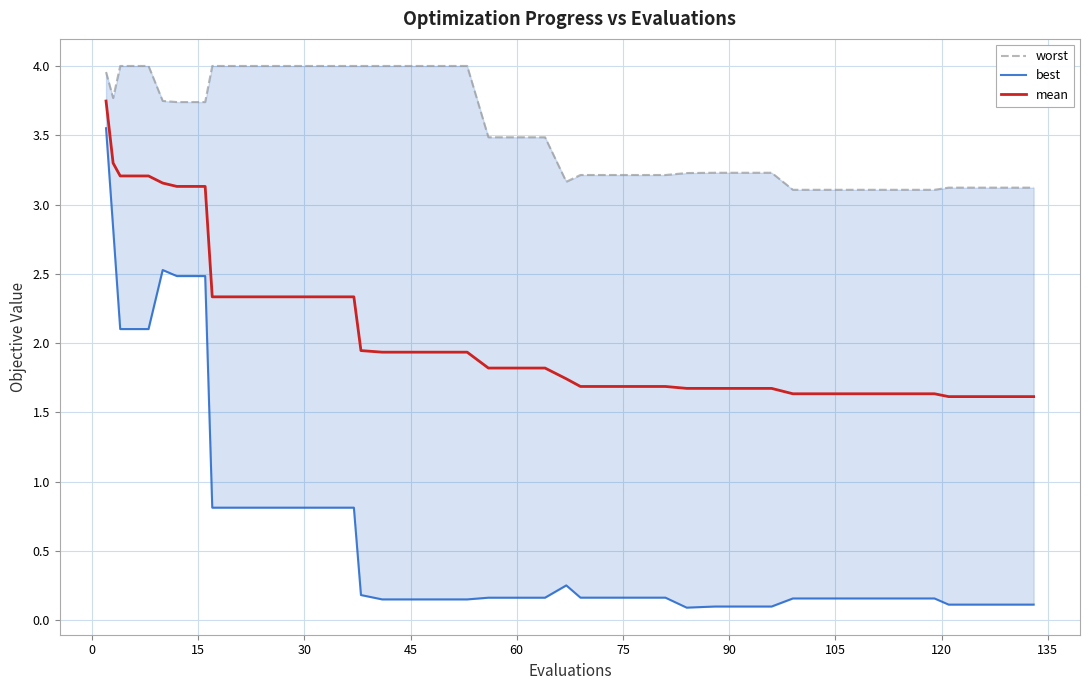

What is the lowest value of the mean series?

1.6